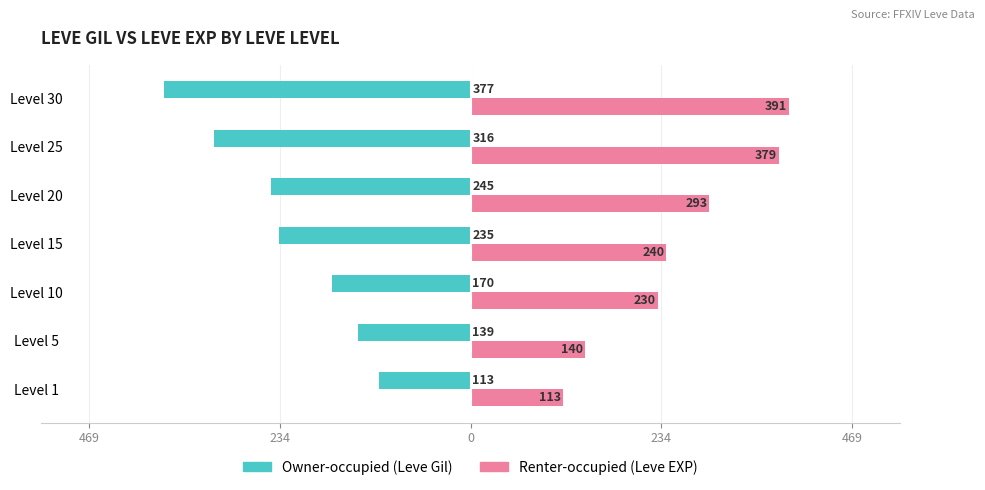

At how many categories does at least one series exceed 102?

7